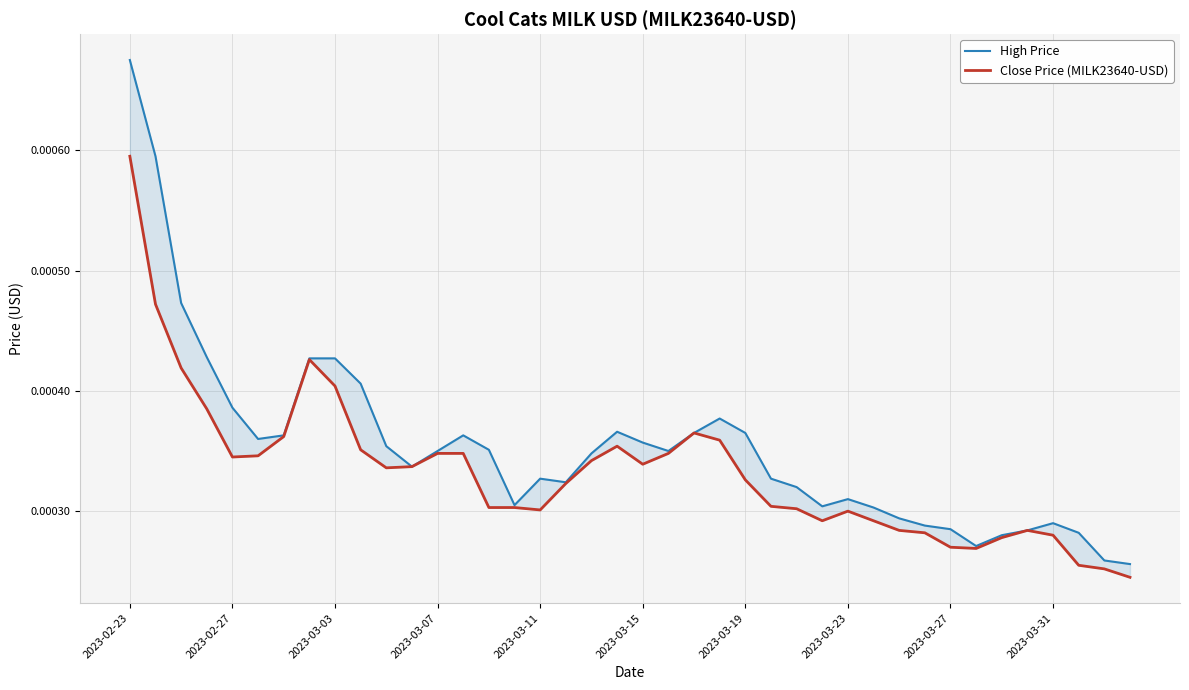

True or false: Close Price (MILK23640-USD) and High Price intersect in this chart.

False